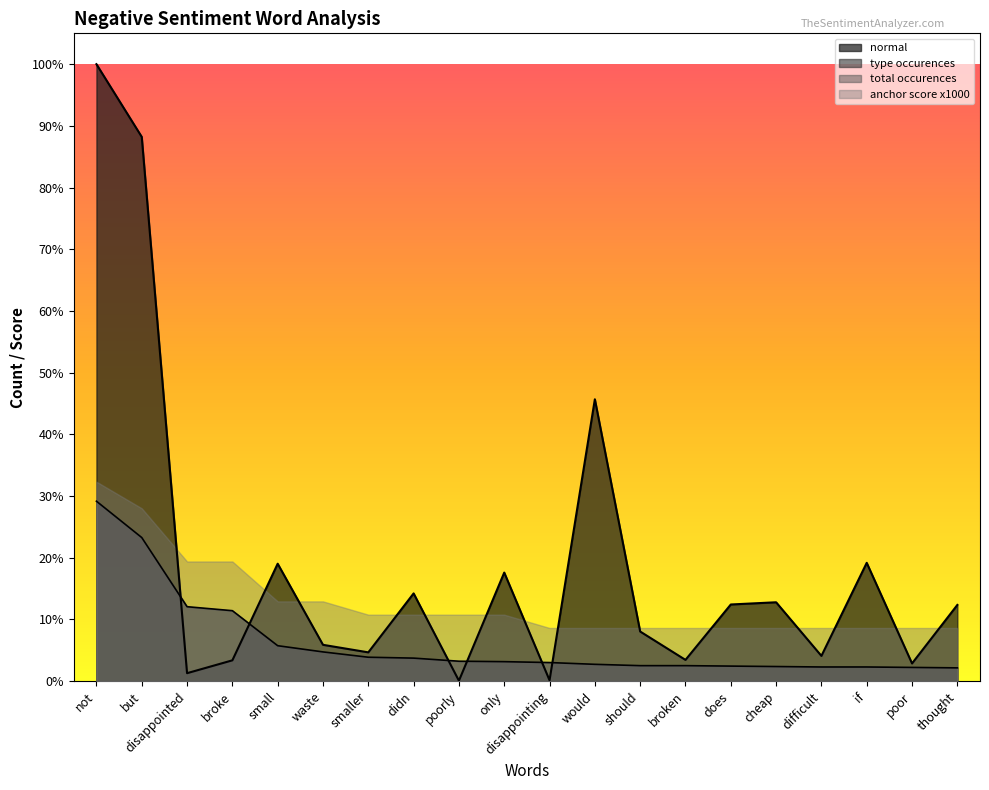

The type occurences series shows 32 at difficult. True or false?

True